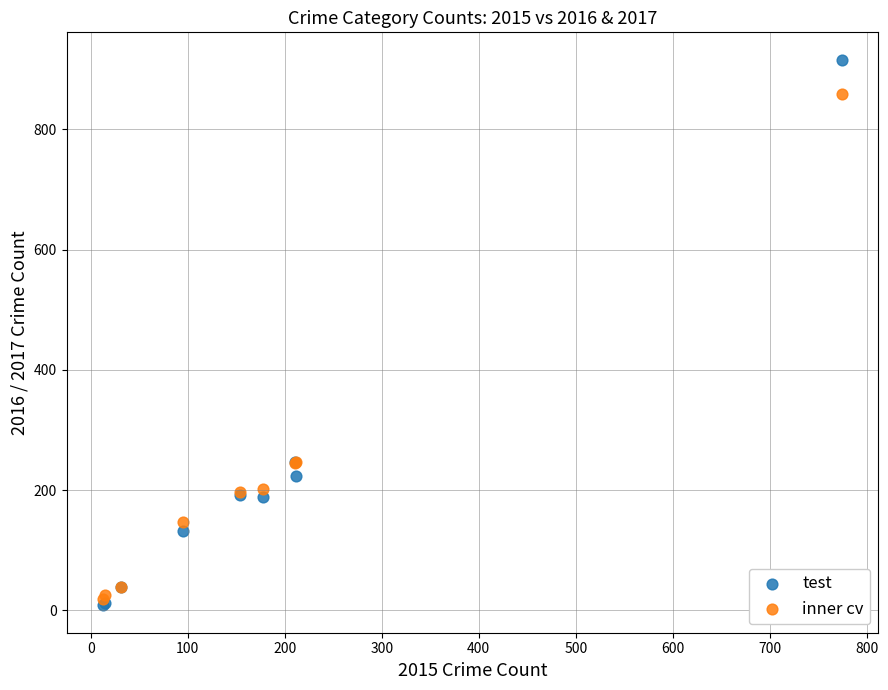

Which series contains the lowest Y value?

test